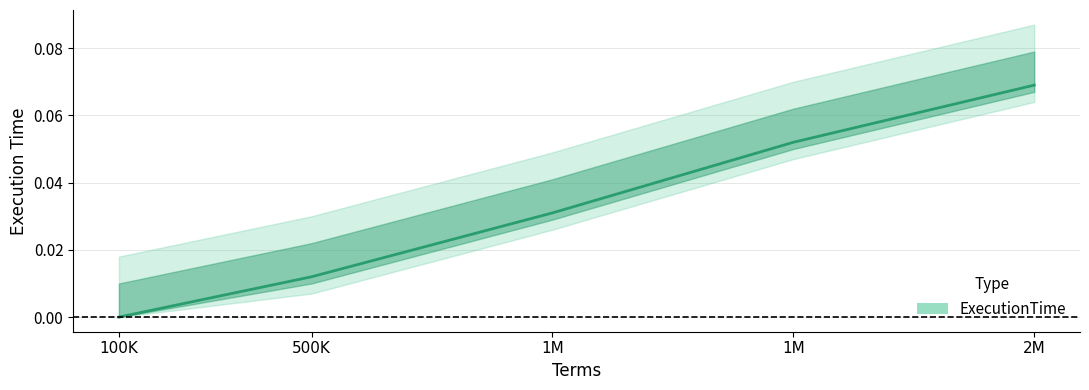

True or false: the data shows 0.1 at 1M.

True